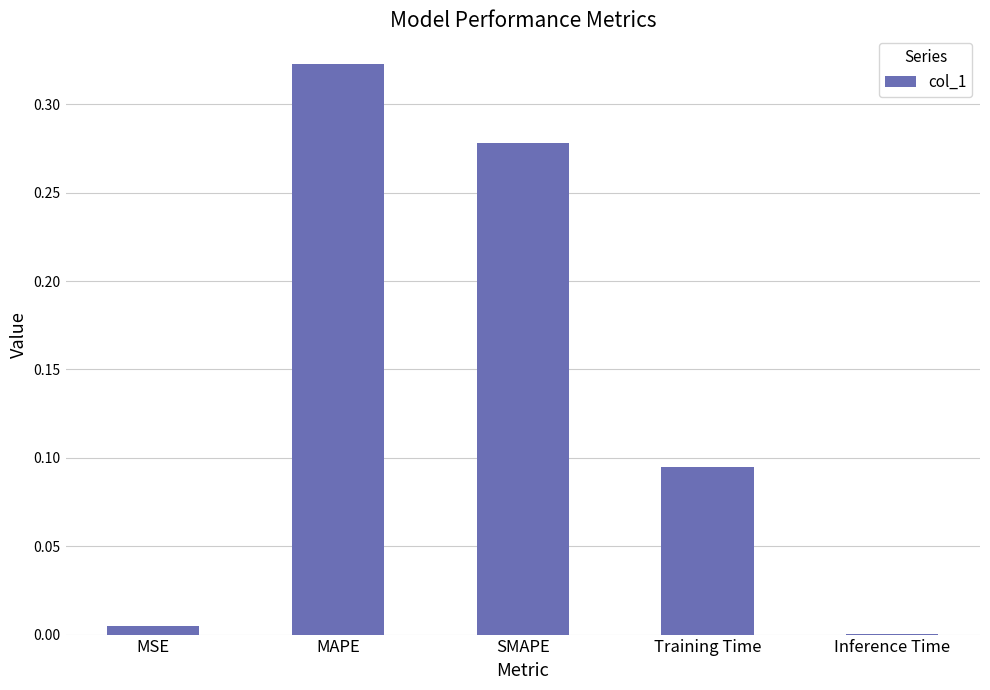

Which category has the highest value across all series?

MAPE